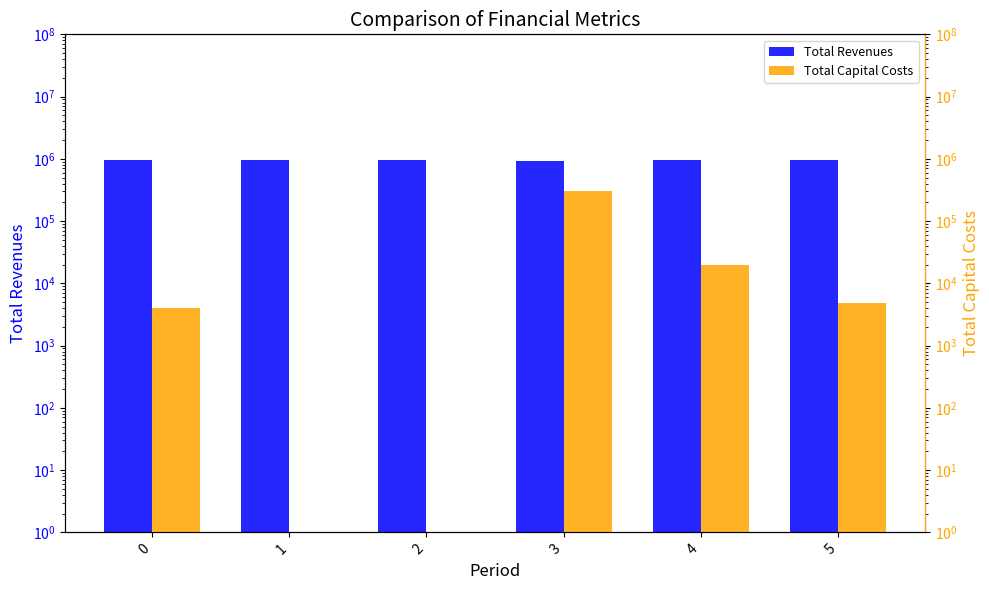

What is the value of the Total Revenues bar at the 3rd from the left?

955396.0